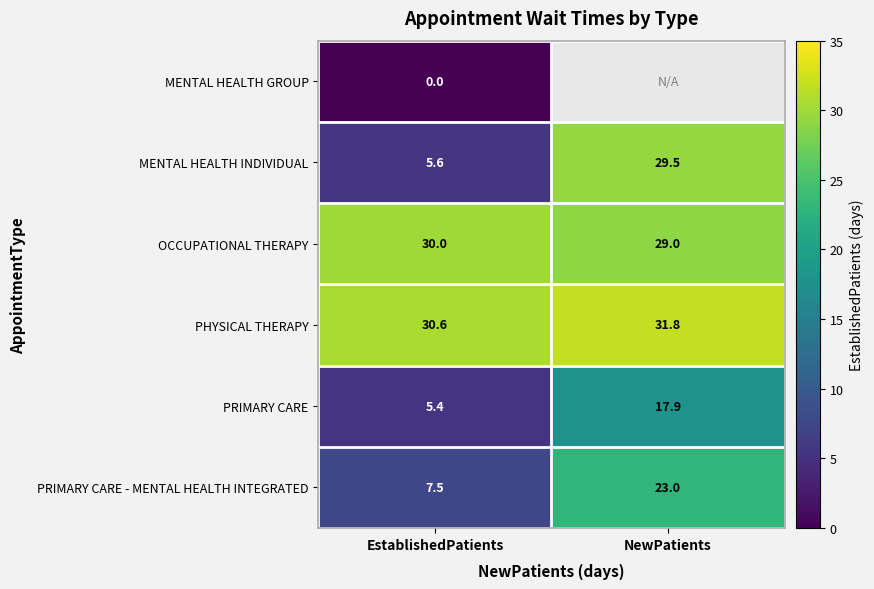

What is the spread (max minus min) of values at EstablishedPatients?

30.6